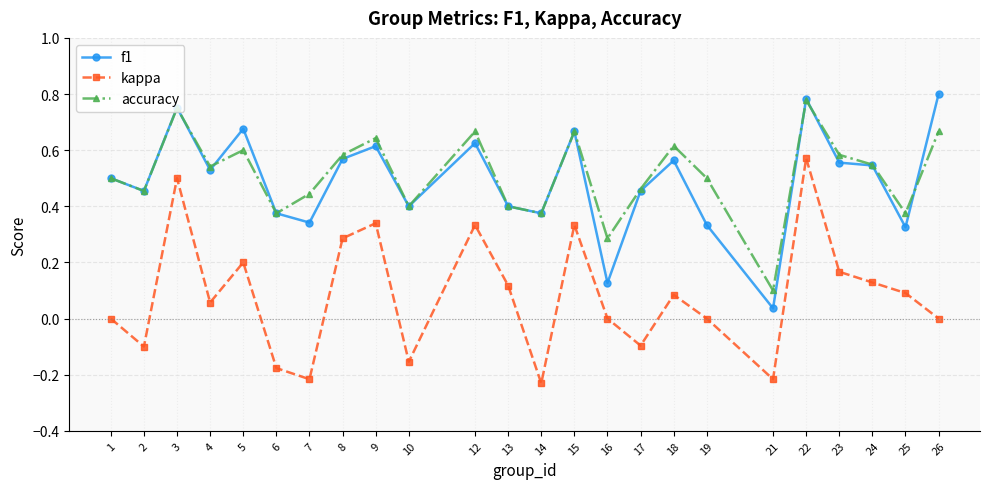

At which category does f1 reach its first local valley?

2